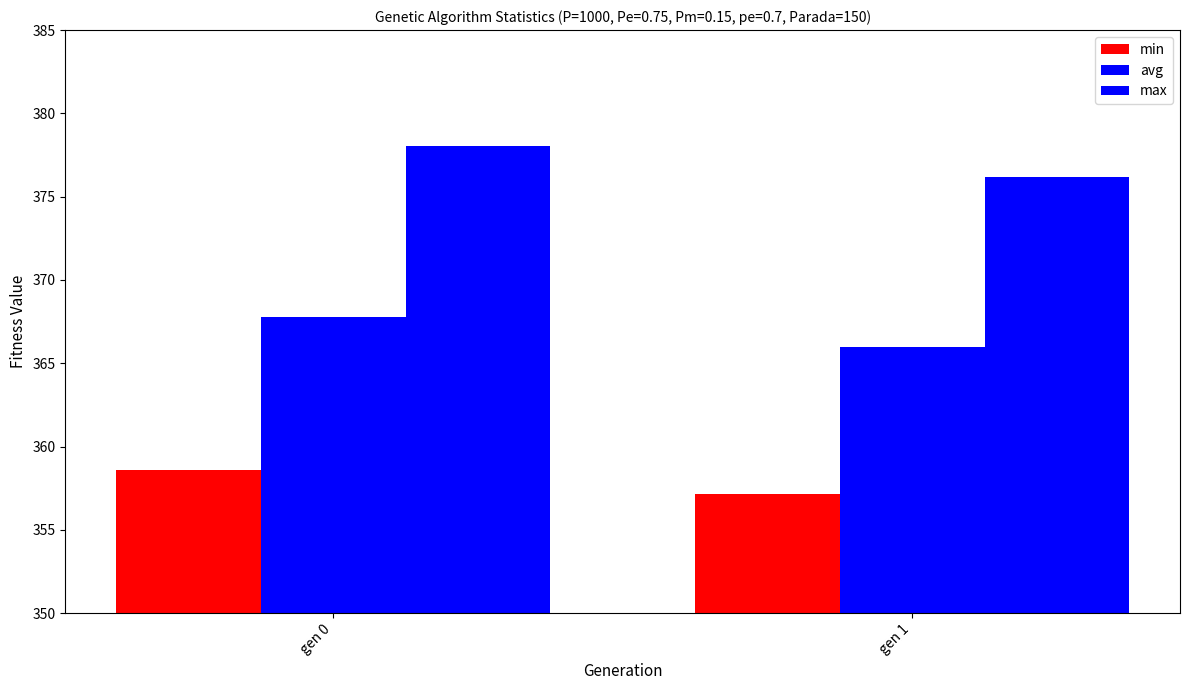

Are the bars horizontal?

No